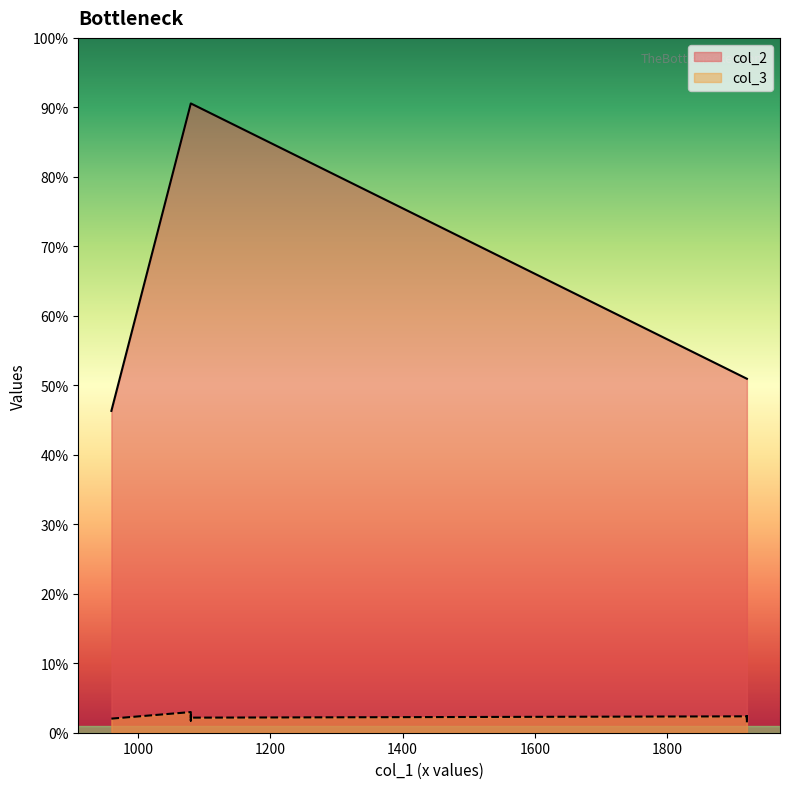

List the series in order of their peak value, lowest first.

col_3, col_2